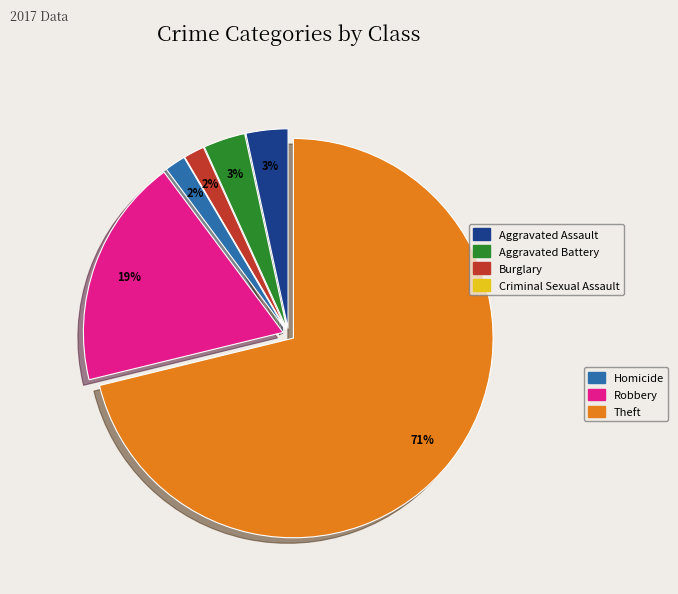

Is there a majority slice in this chart?

Yes